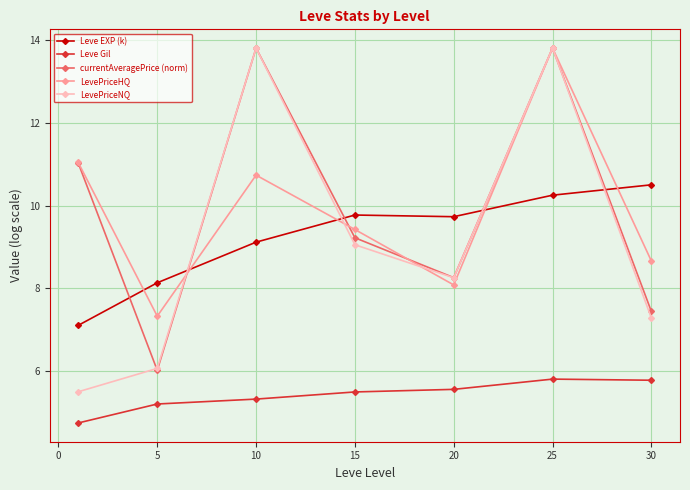

How many lines are shown in the chart?

5